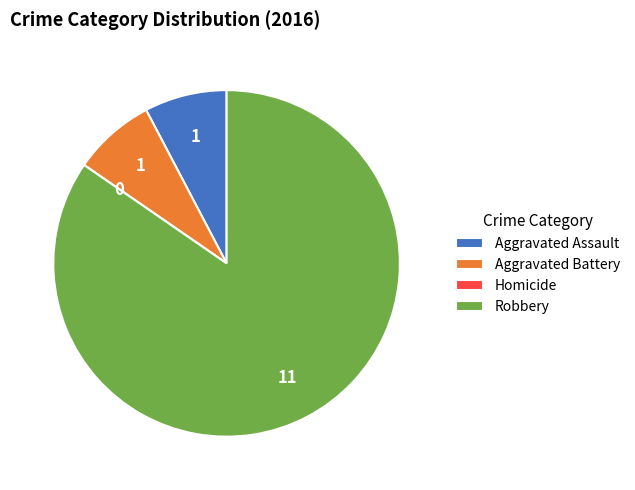

Between Aggravated Assault and Robbery, which is larger?

Robbery